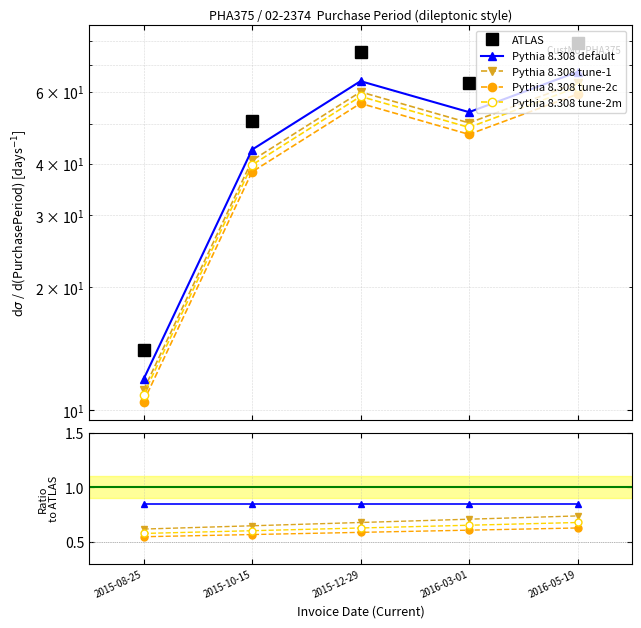

Where is Pythia 8.308 default nearest to the value 0?

2015-10-15